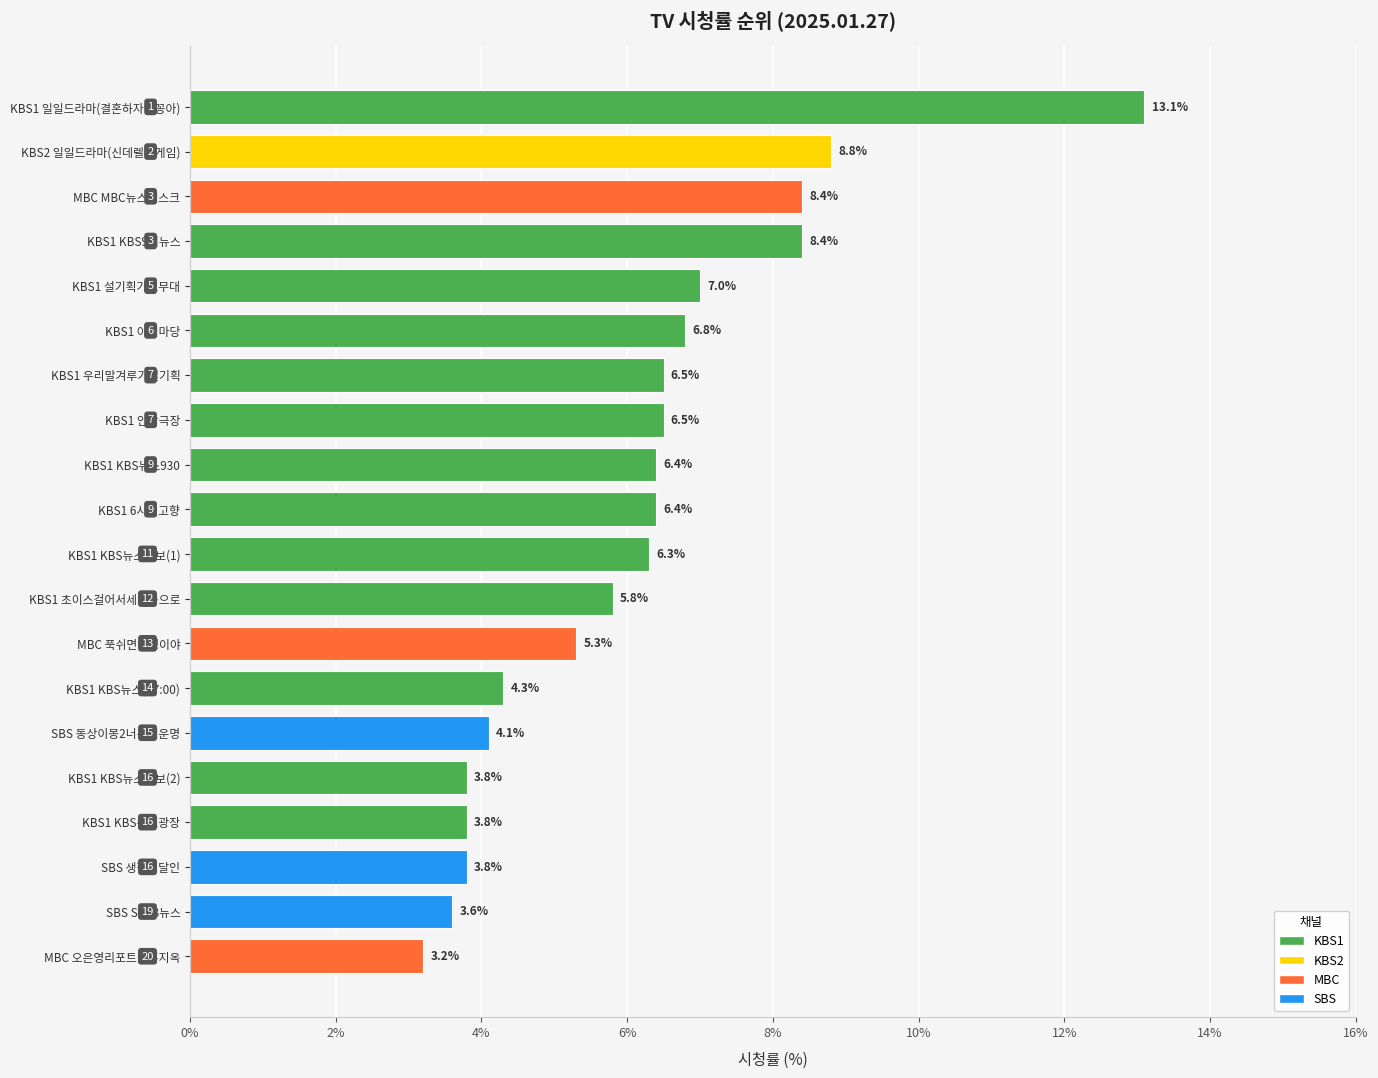

Reading left to right, list all the values displayed in this chart.

13.1	8.8	8.4	8.4	7.0	6.8	6.5	6.5	6.4	6.4	6.3	5.8	5.3	4.3	4.1	3.8	3.8	3.8	3.6	3.2